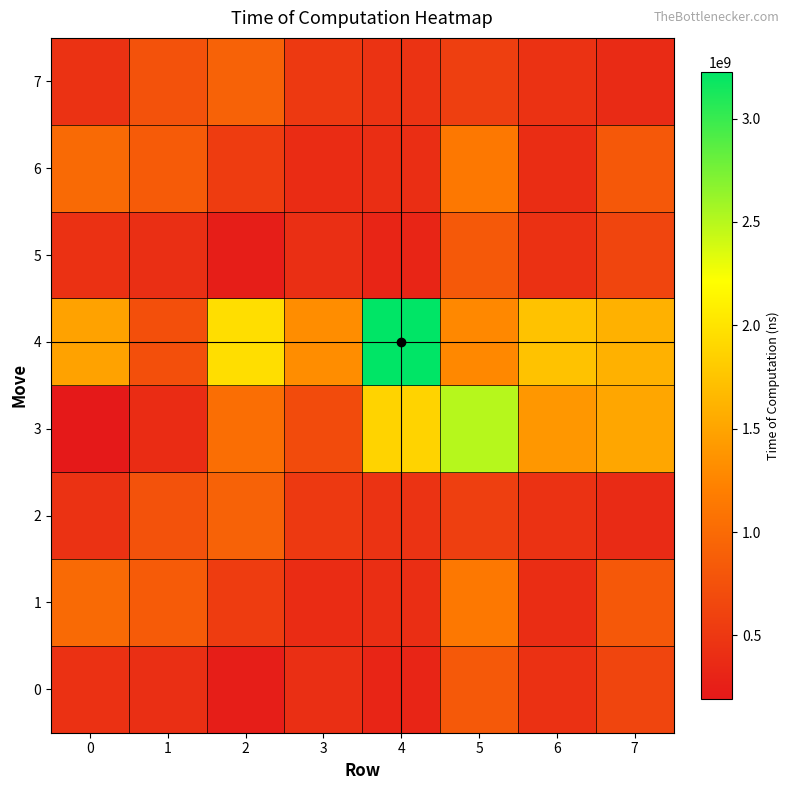

Reading right to left, what are all the values shown in this chart?

0: 7=626908000	6=435151400	5=828231100	4=313983200	3=407639500	2=249215000	1=412667400	0=431557600
1: 7=821258200	6=400663000	5=1134214600	4=405643700	3=379732700	2=540245600	1=852197600	0=997717800
2: 7=375794900	6=446508700	5=571099900	4=450543500	3=516327100	2=917987800	1=764448700	0=448502900
3: 7=1509654100	6=1391832100	5=2501076400	4=1869056700	3=694111700	2=1037128900	1=382726600	0=194354900
4: 7=1601159100	6=1737278200	5=1272918300	4=3224988800	3=1313929200	2=1955238000	1=736905500	0=1484162700
5: 7=626908000	6=435151400	5=828231100	4=313983200	3=407639500	2=249215000	1=412667400	0=431557600
6: 7=821258200	6=400663000	5=1134214600	4=405643700	3=379732700	2=540245600	1=852197600	0=997717800
7: 7=375794900	6=446508700	5=571099900	4=450543500	3=516327100	2=917987800	1=764448700	0=448502900